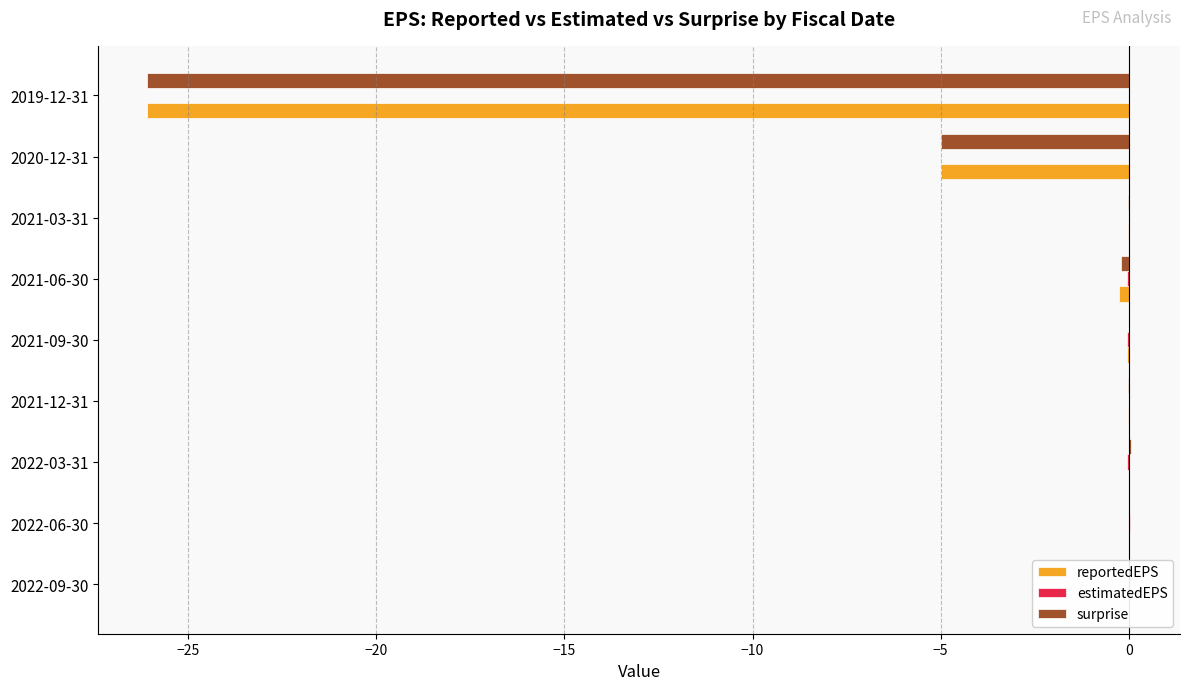

Where is reportedEPS nearest to the value -13?

2020-12-31